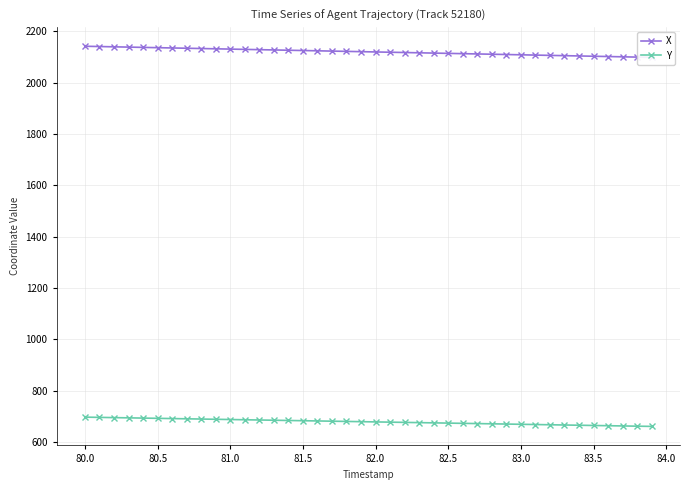

True or false: X and Y cross at least once.

False